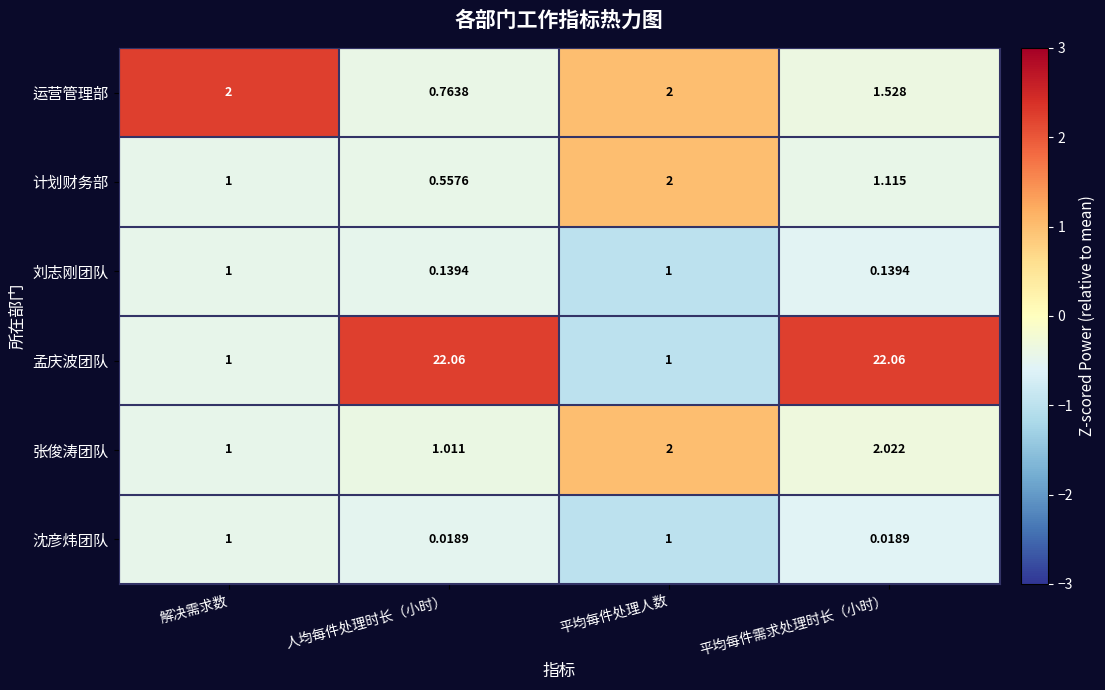

Rank the series at 平均每件需求处理时长（小时） from lowest to highest value.

沈彦炜团队, 刘志刚团队, 计划财务部, 运营管理部, 张俊涛团队, 孟庆波团队